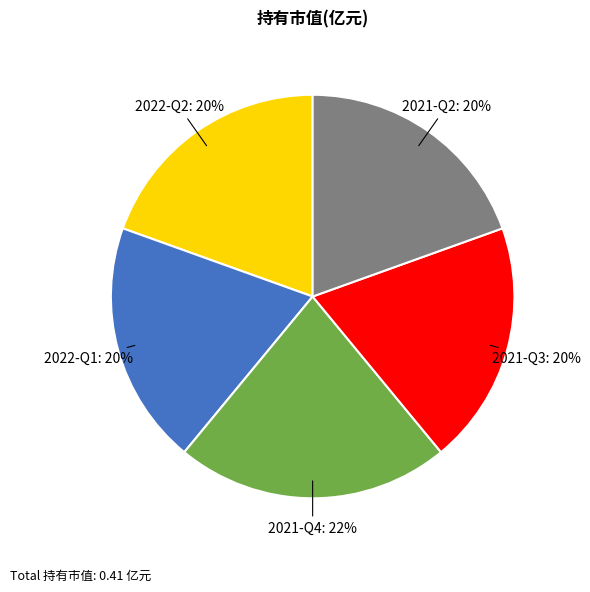

Does any single category account for the majority?

No